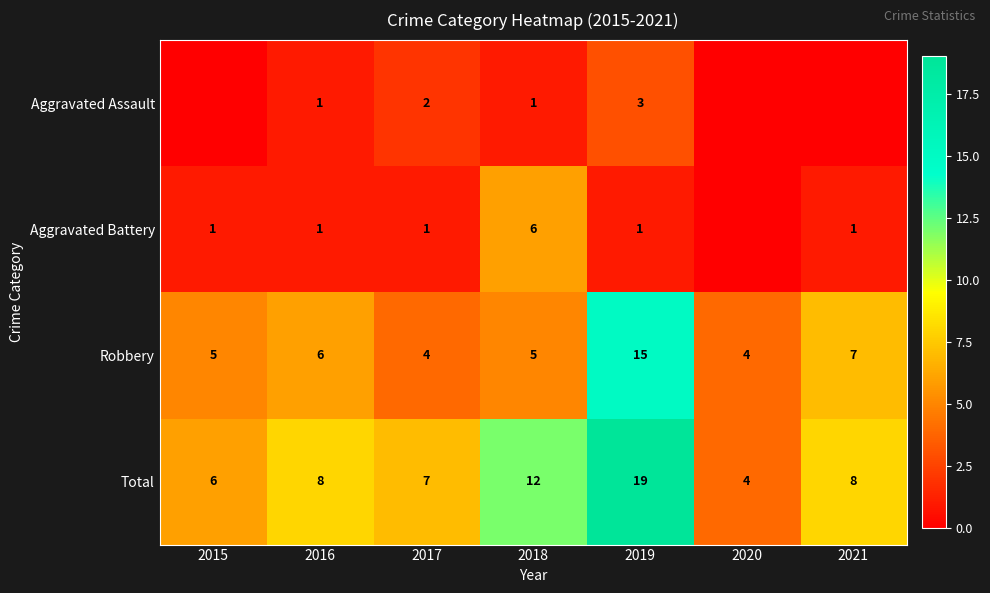

At which category is the sum across all series the highest?

2019